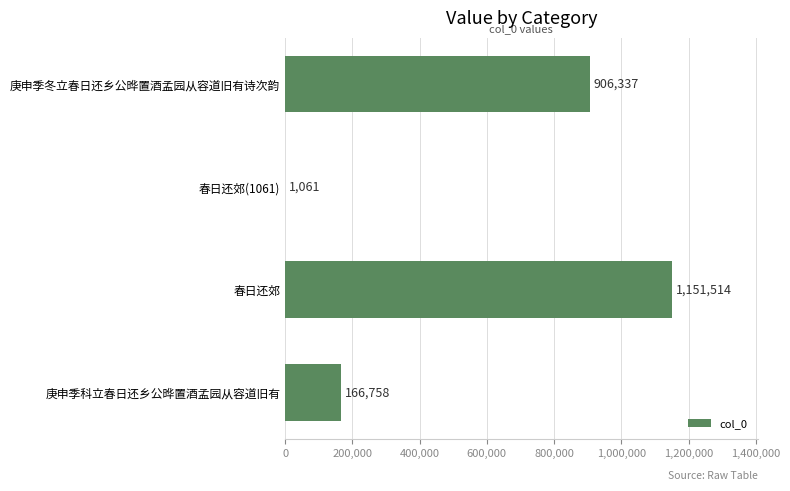

Read the value at 春日还郊(1061).

1061